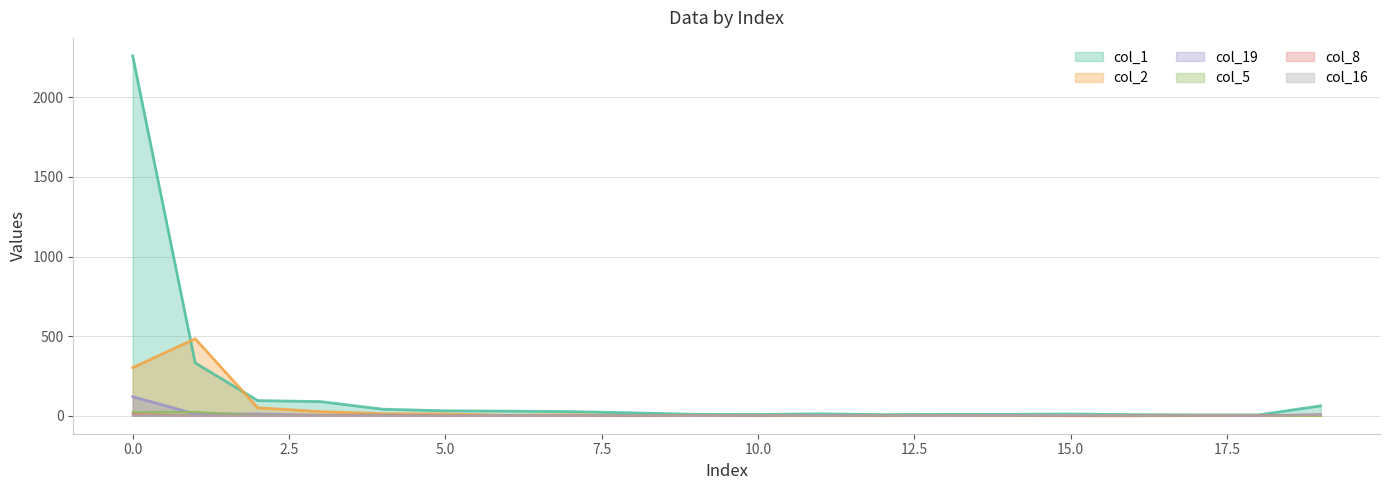

True or false: col_8 has more than 0 interior local peaks.

True